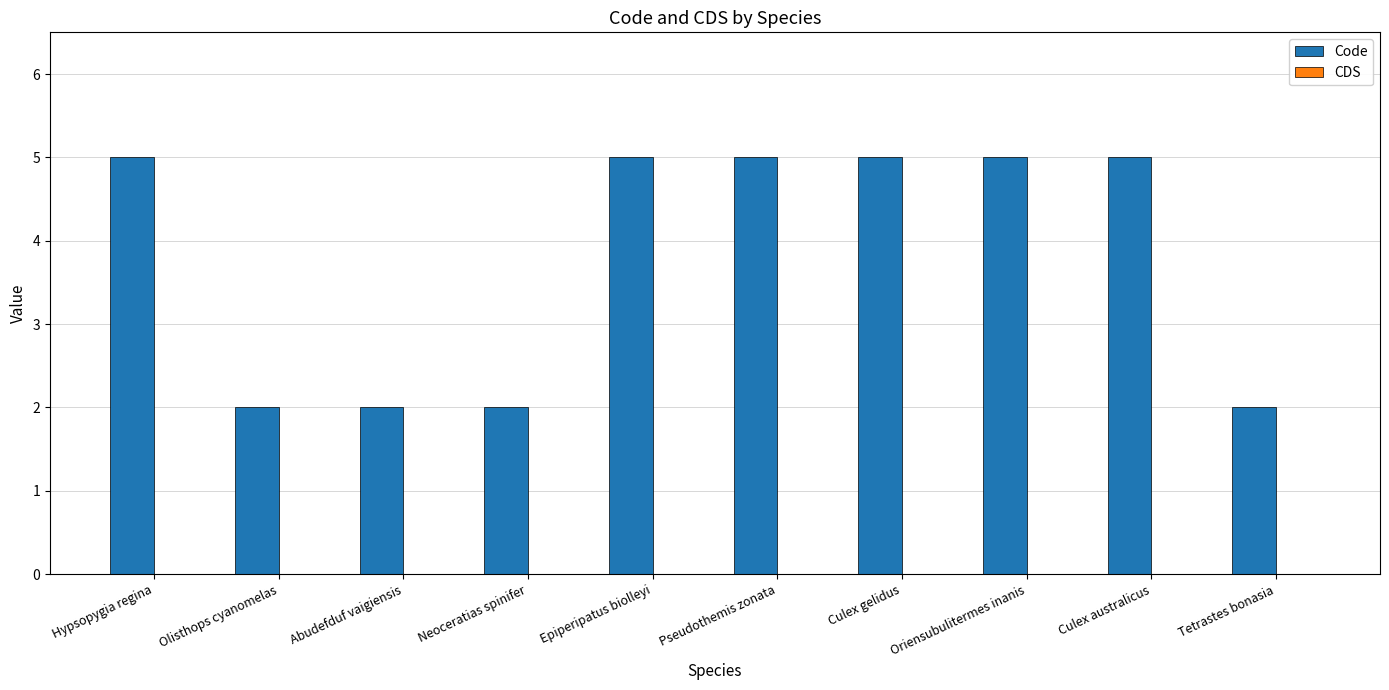

What is the label of the 5th bar from the left?

Epiperipatus biolleyi